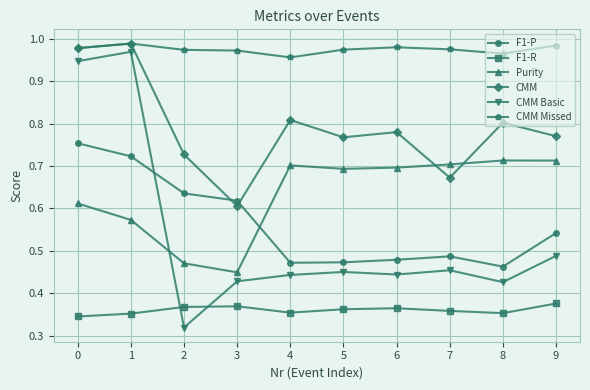

Where is the first local maximum for CMM Basic?

1